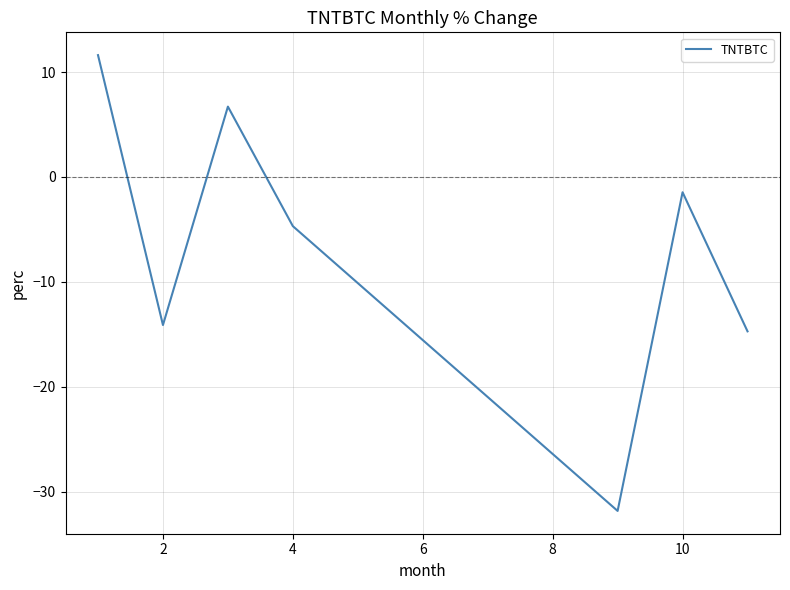

What is the minimum value shown in the chart?

-31.8